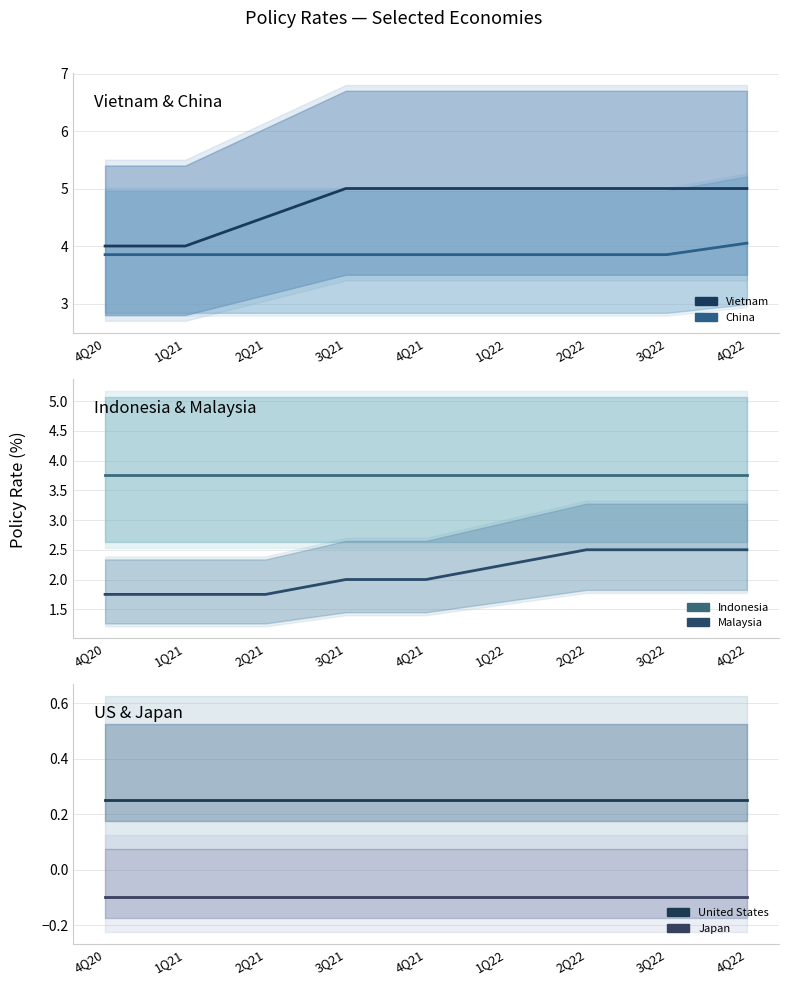

What is the label of the 7th point from the right?

2Q21